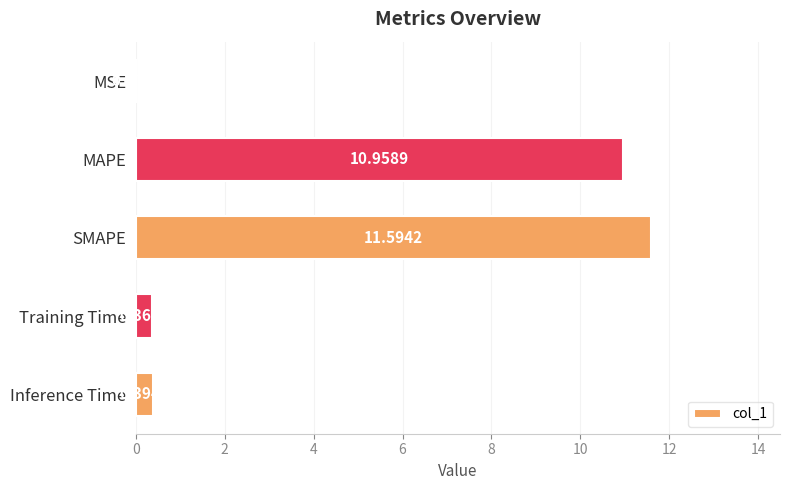

What is the sum of all values?

23.3